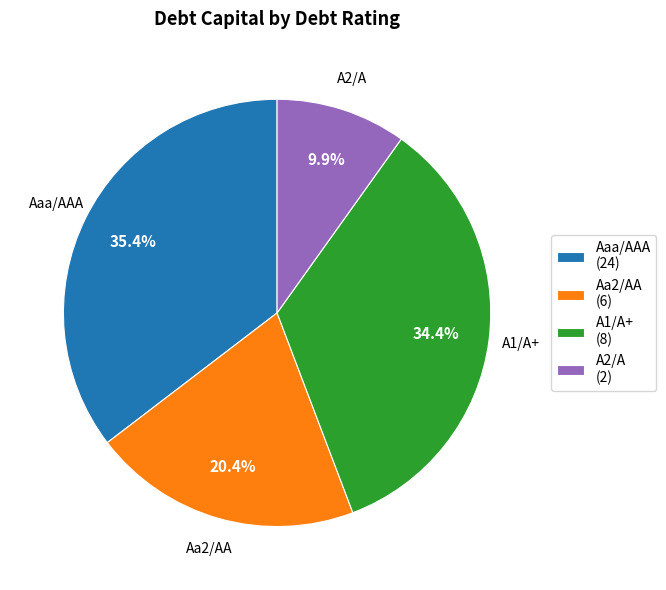

True or false: A2/A accounts for 1% of the total.

False